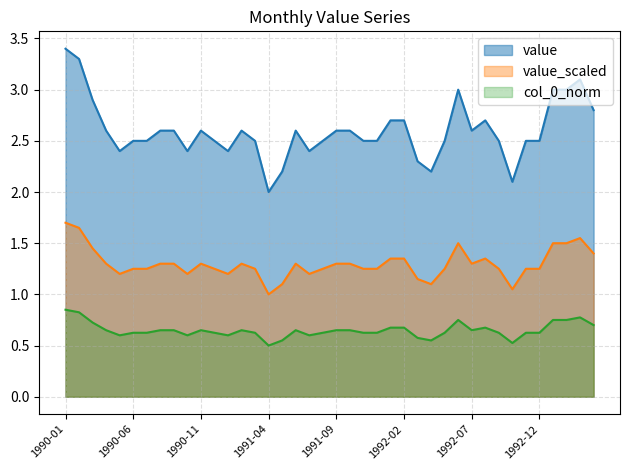

True or false: value_scaled has a value of 0.6 at 1990-01.

False